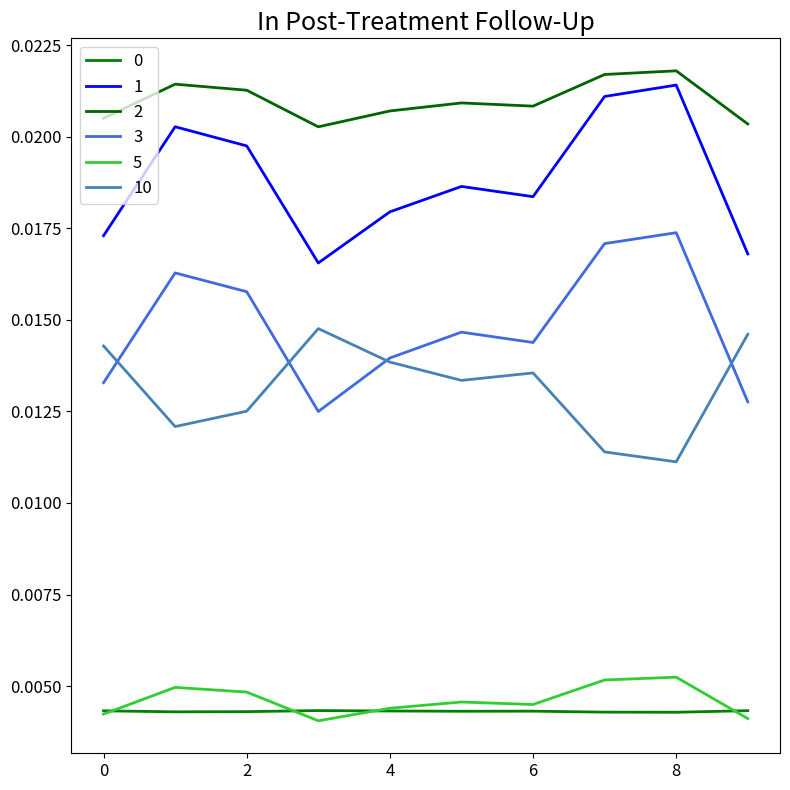

Is this an area chart (filled region under the line)?

No